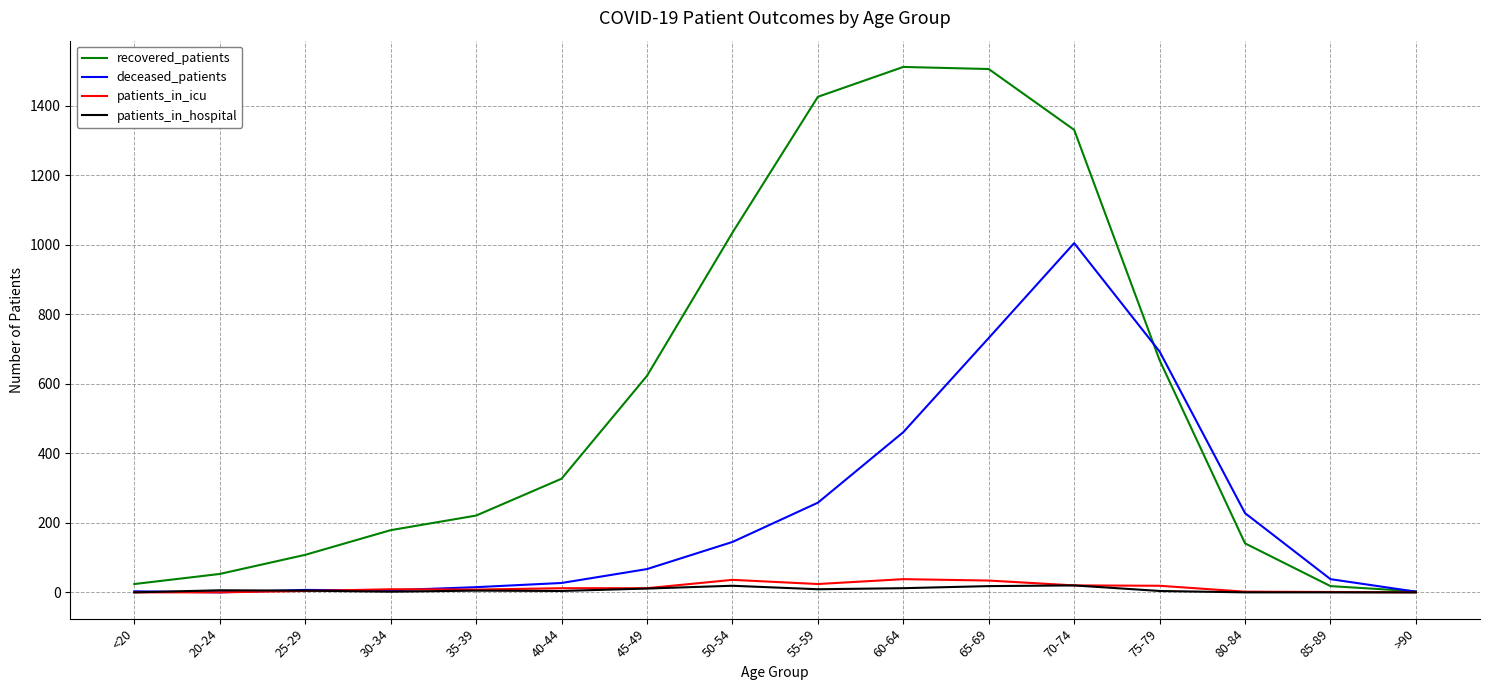

Which series has the largest range (max minus min)?

recovered_patients